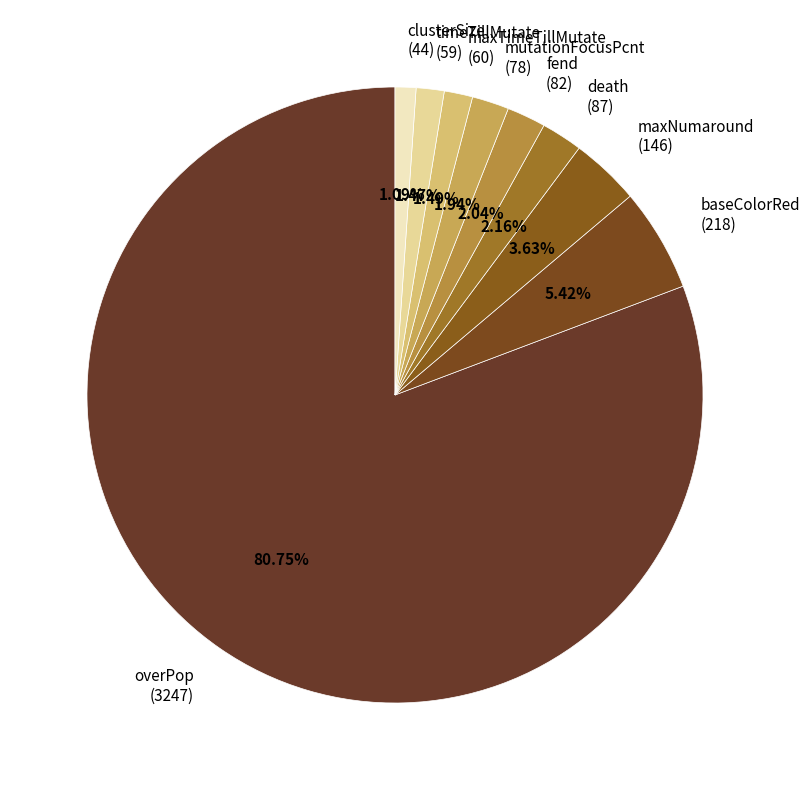

Between maxNumaround (146) and maxTimeTillMutate (60), which is larger?

maxNumaround (146)